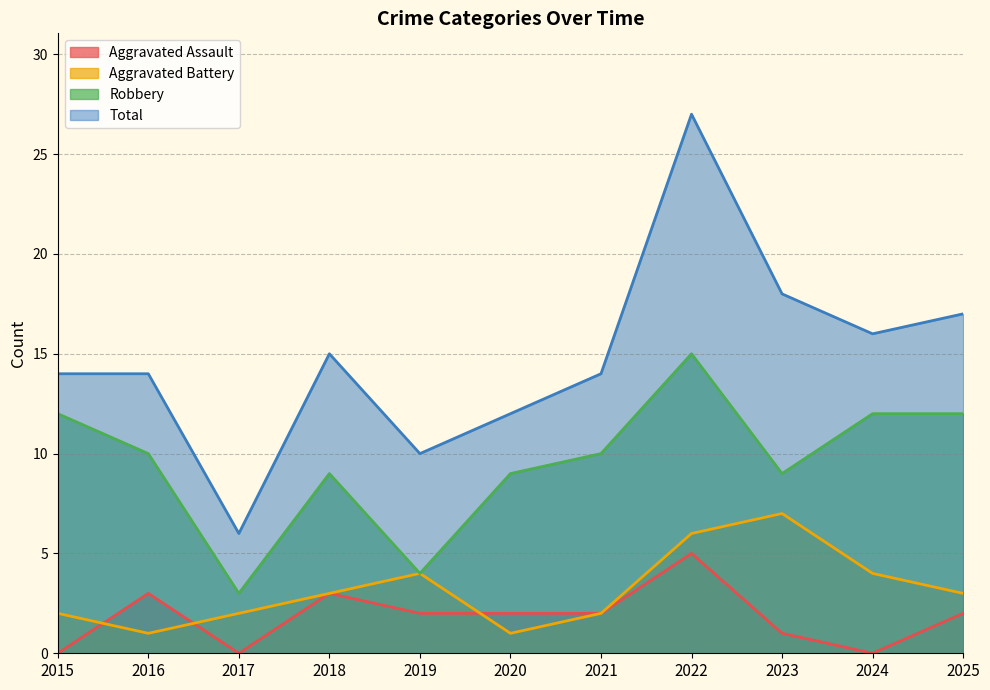

Which series has the largest total across all categories?

Total